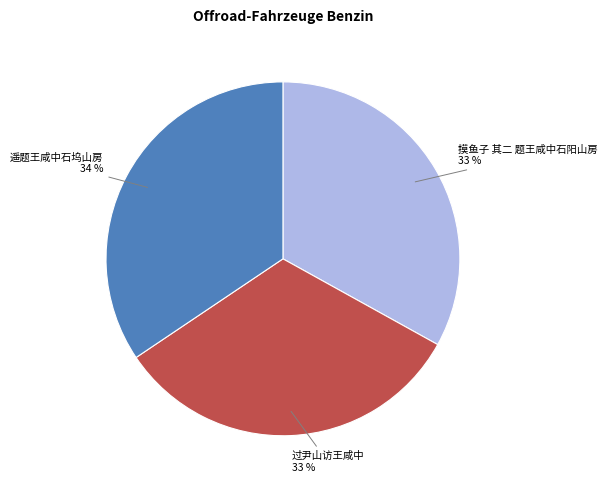

Which slice is the largest?

遥题王咸中石坞山房